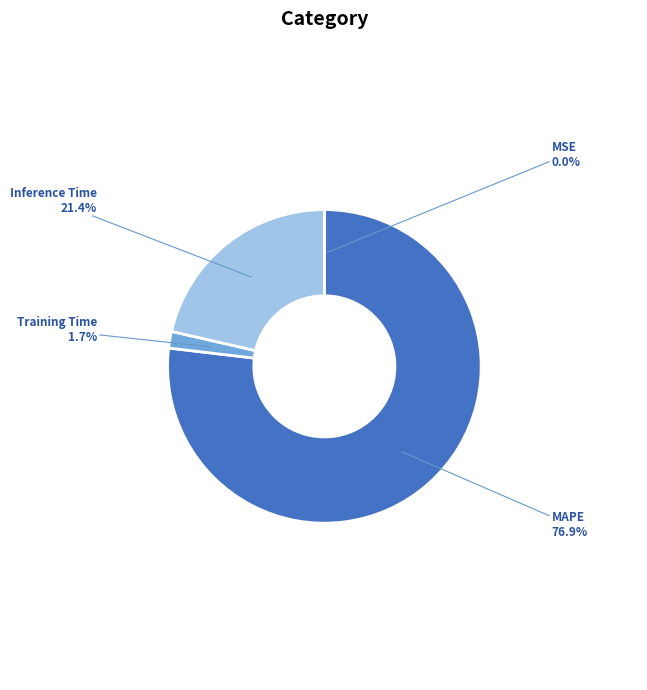

Is there any slice that represents more than half of the pie?

Yes